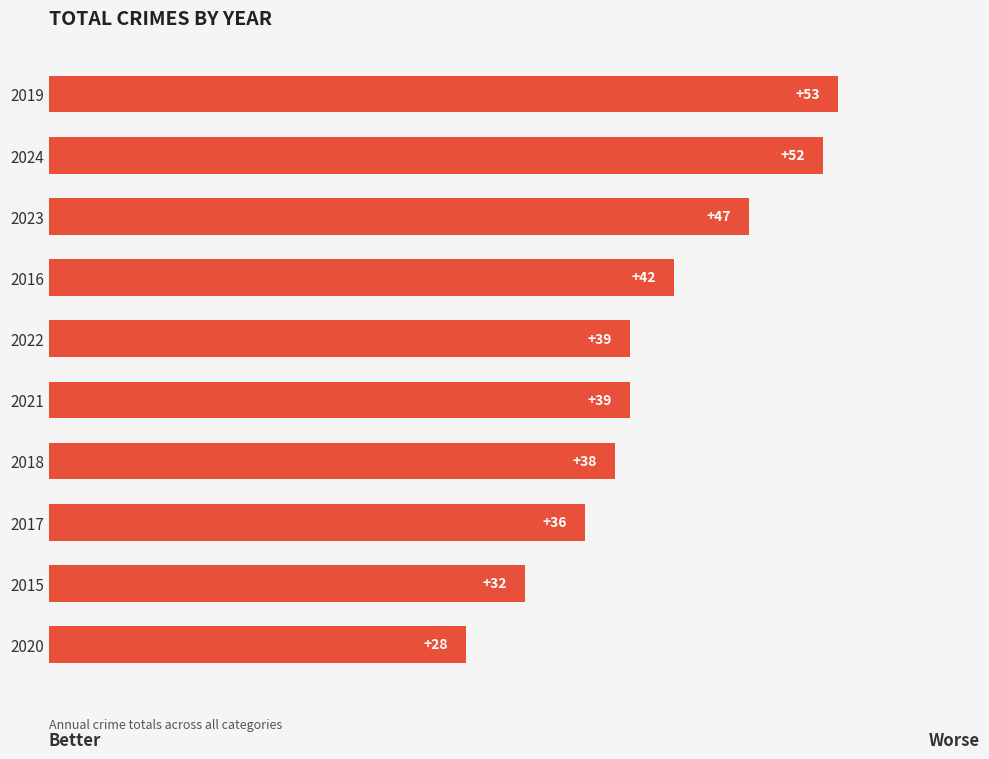

Reading top to bottom, extract all data points from this chart.

2019=53	2024=52	2023=47	2016=42	2022=39	2021=39	2018=38	2017=36	2015=32	2020=28